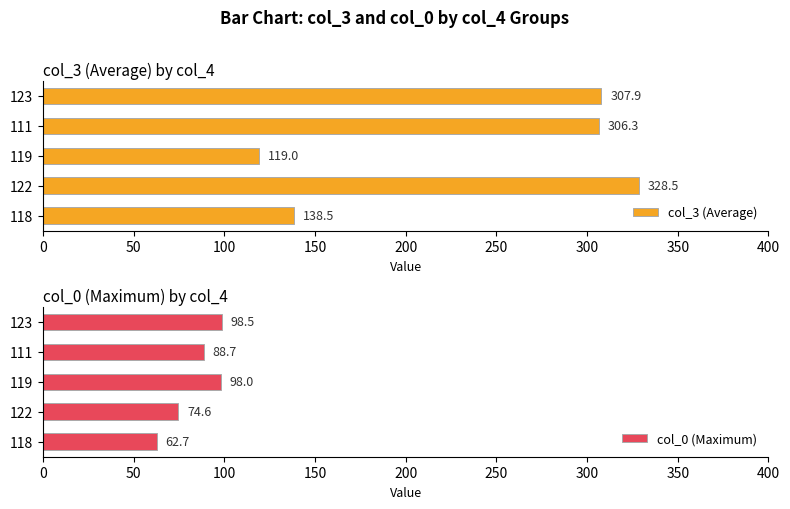

Is it true that col_0 (Maximum) equals 23.1 at 122?

False